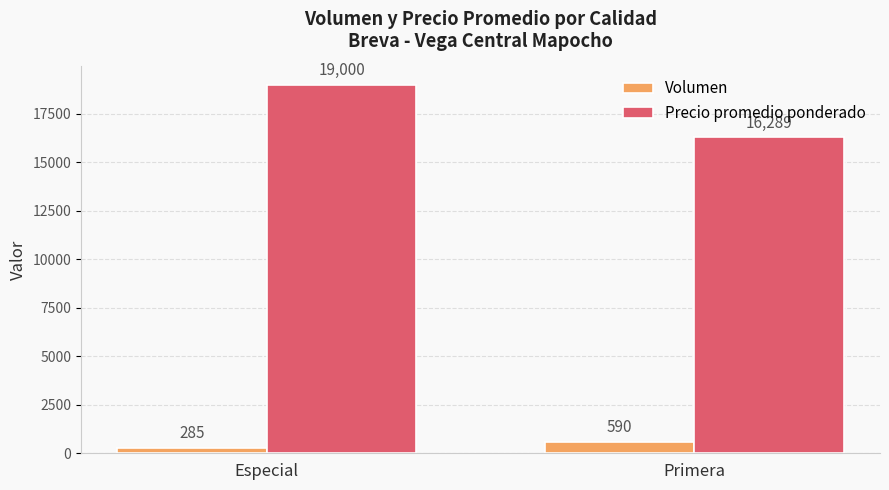

Reading right to left, extract all data points from this chart.

Volumen: Primera=590	Especial=285
Precio promedio ponderado: Primera=16289	Especial=19000